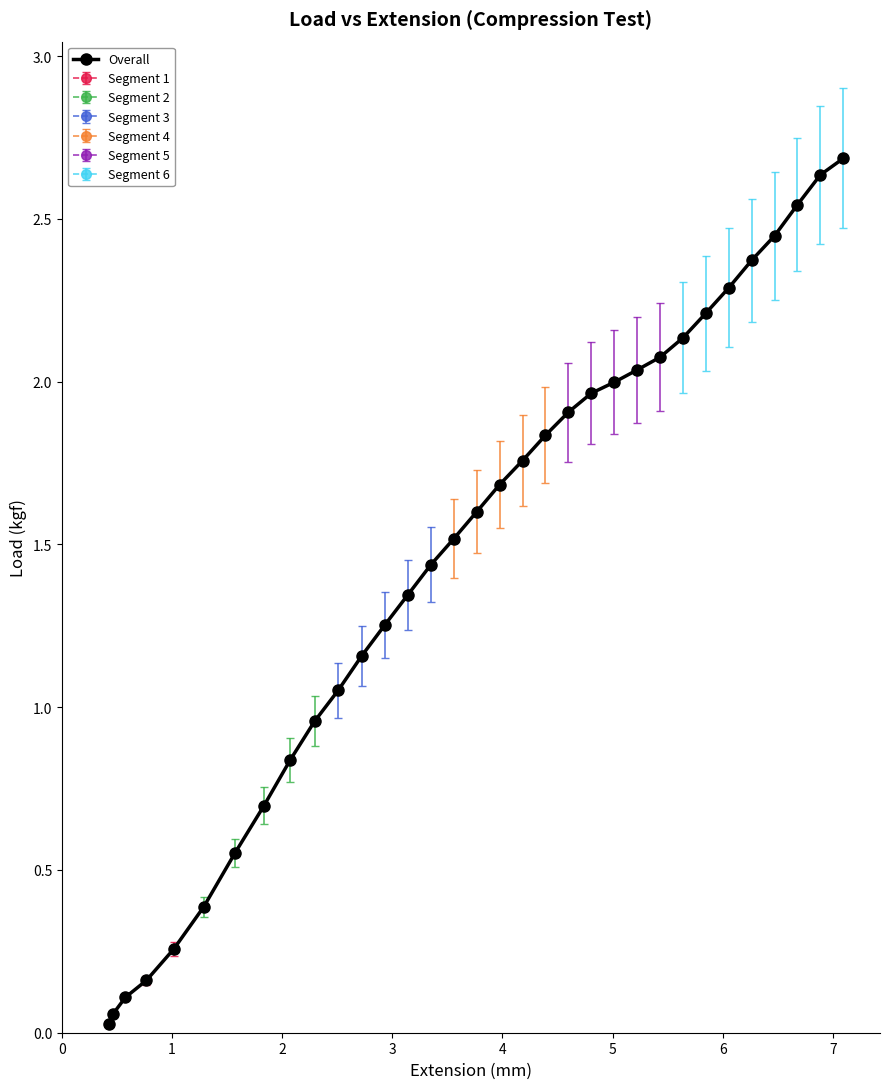

Is this an area chart (filled region under the line)?

No